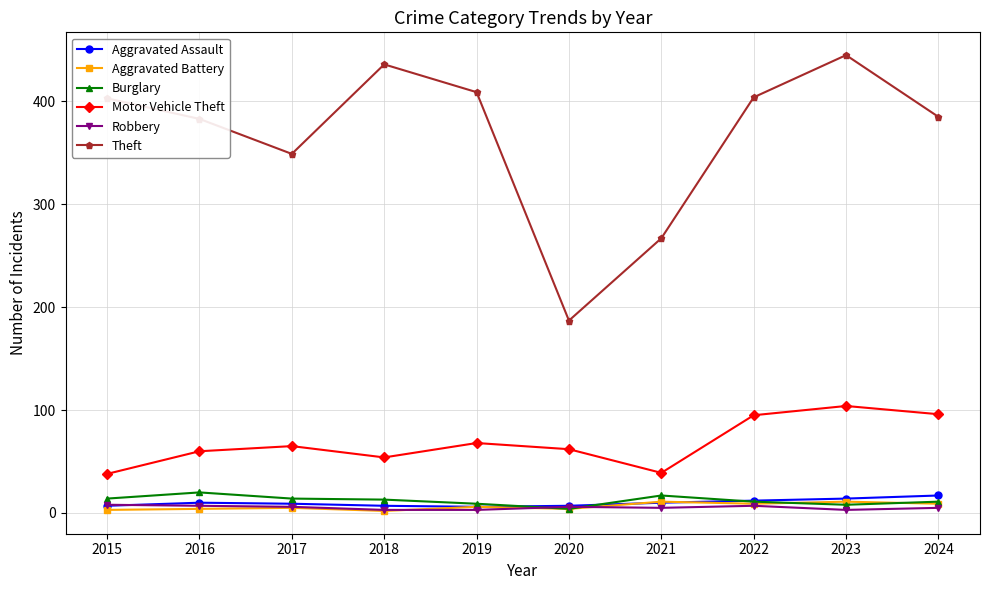

What is the difference between the second highest and second lowest values in the Theft series?

169